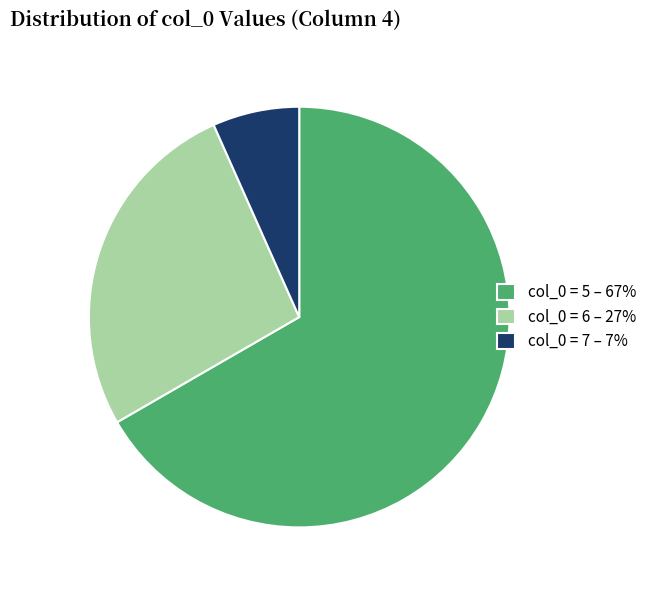

Does any single category account for the majority?

Yes